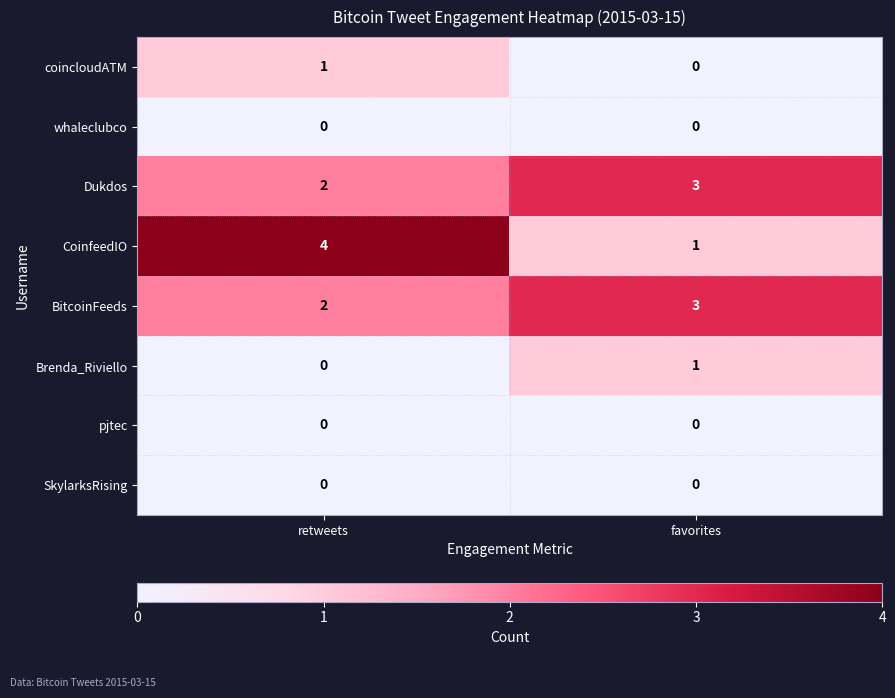

Which series has the widest spread of values?

CoinfeedIO